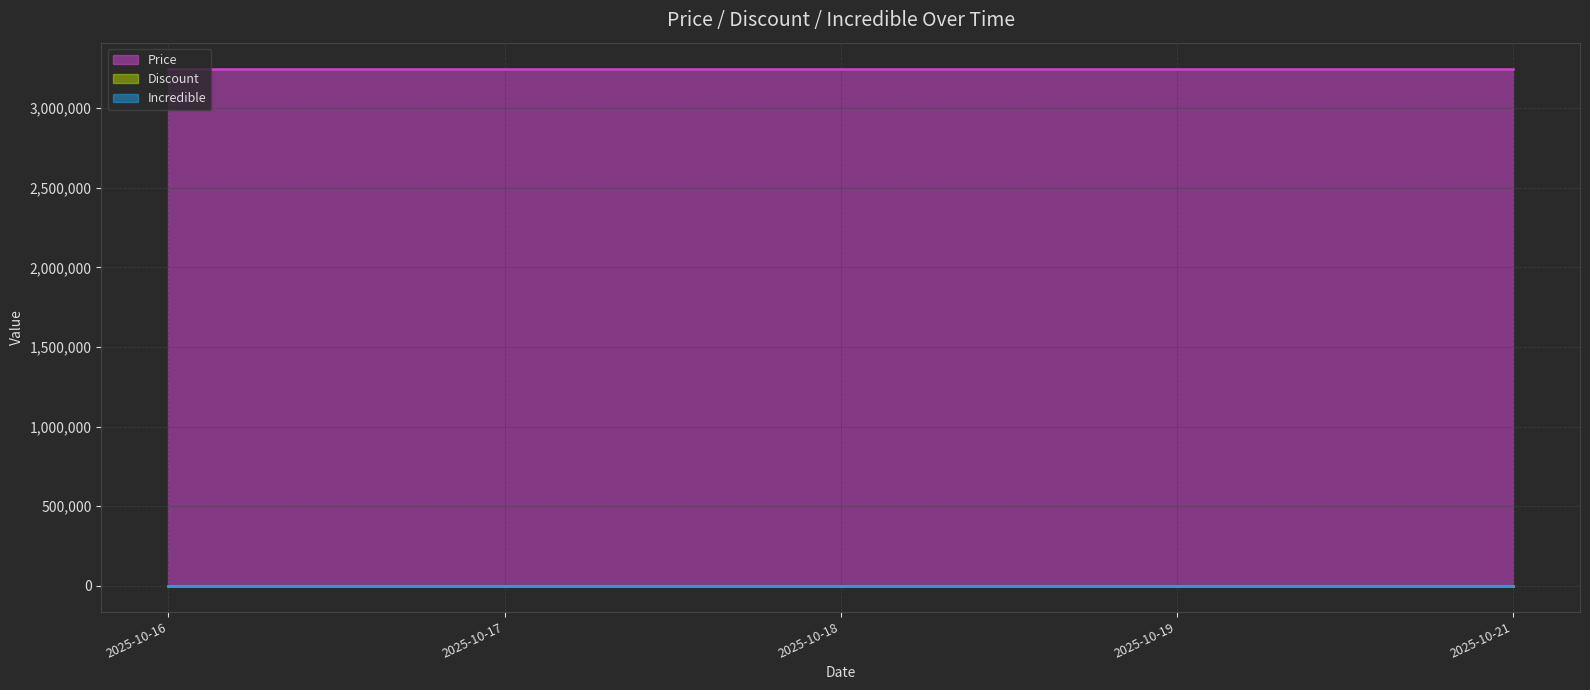

Which series has the largest total across all categories?

Price